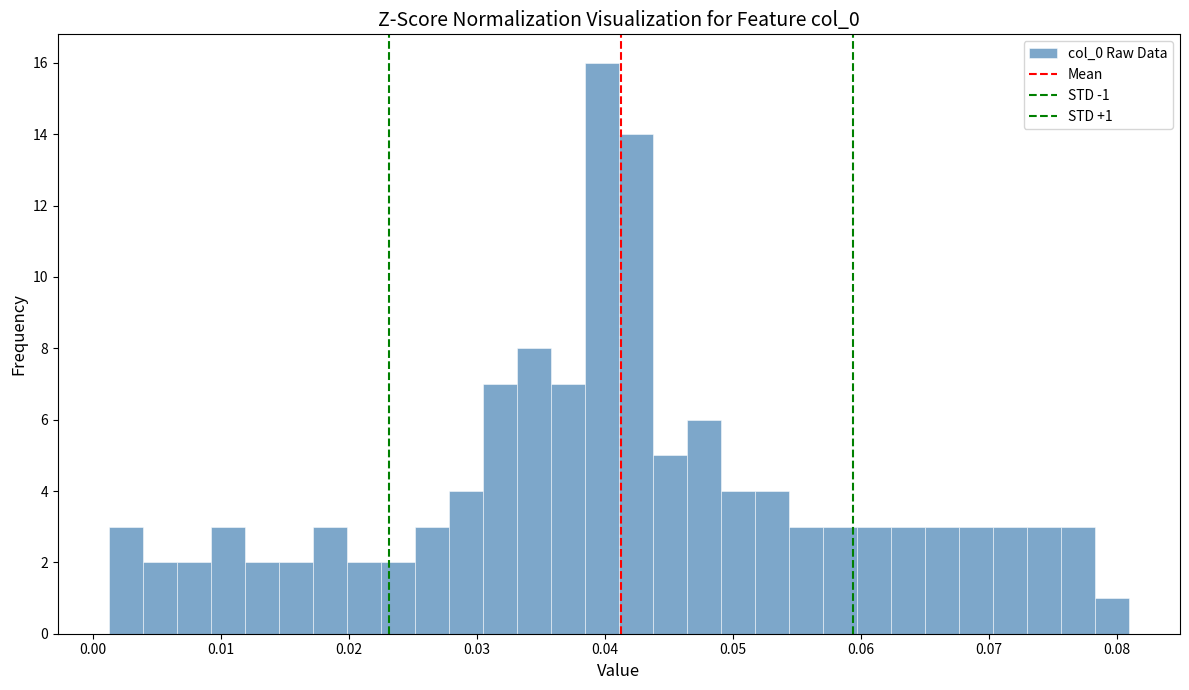

Around what value on the x-axis is the tallest bar? Give the approximate position of its centre, as read against the axis.

0.040